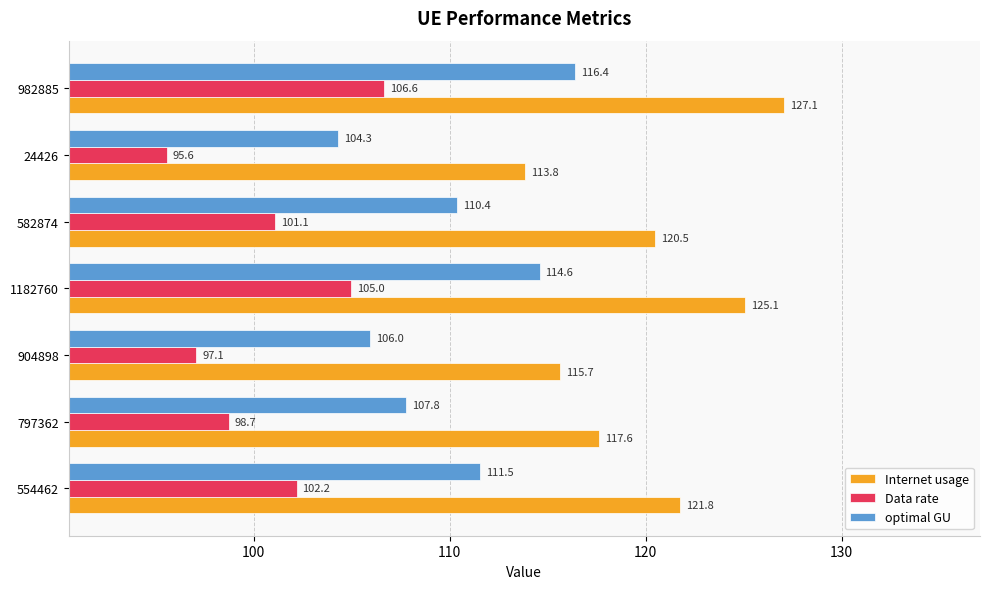

What is the sum of all Internet usage values?

841.5